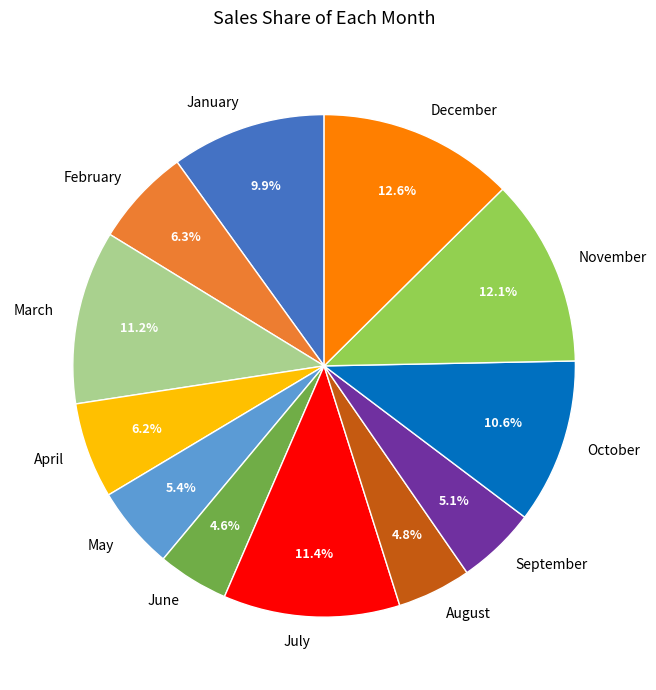

To the nearest percent, what is the difference between the largest and smallest slice percentages?

8%